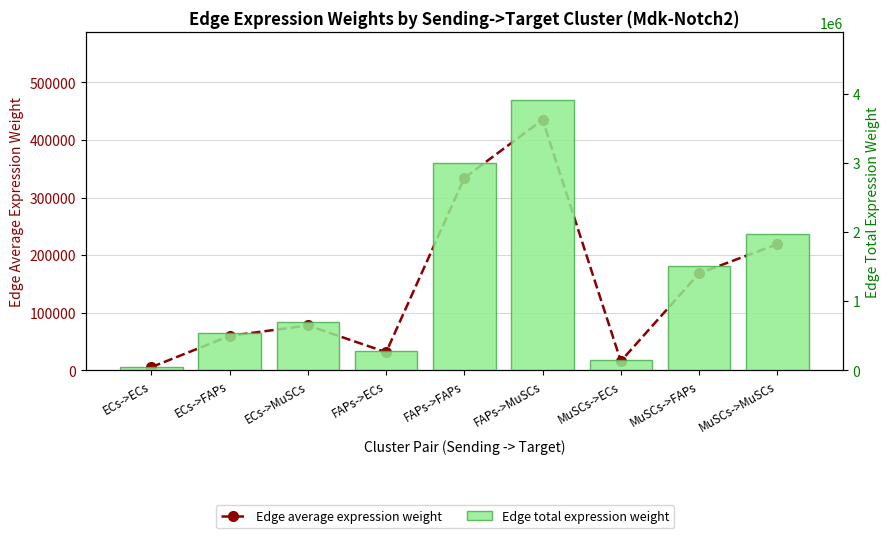

What is the sum of the Edge total expression weight values at FAPs->ECs and ECs->ECs?

334393.8